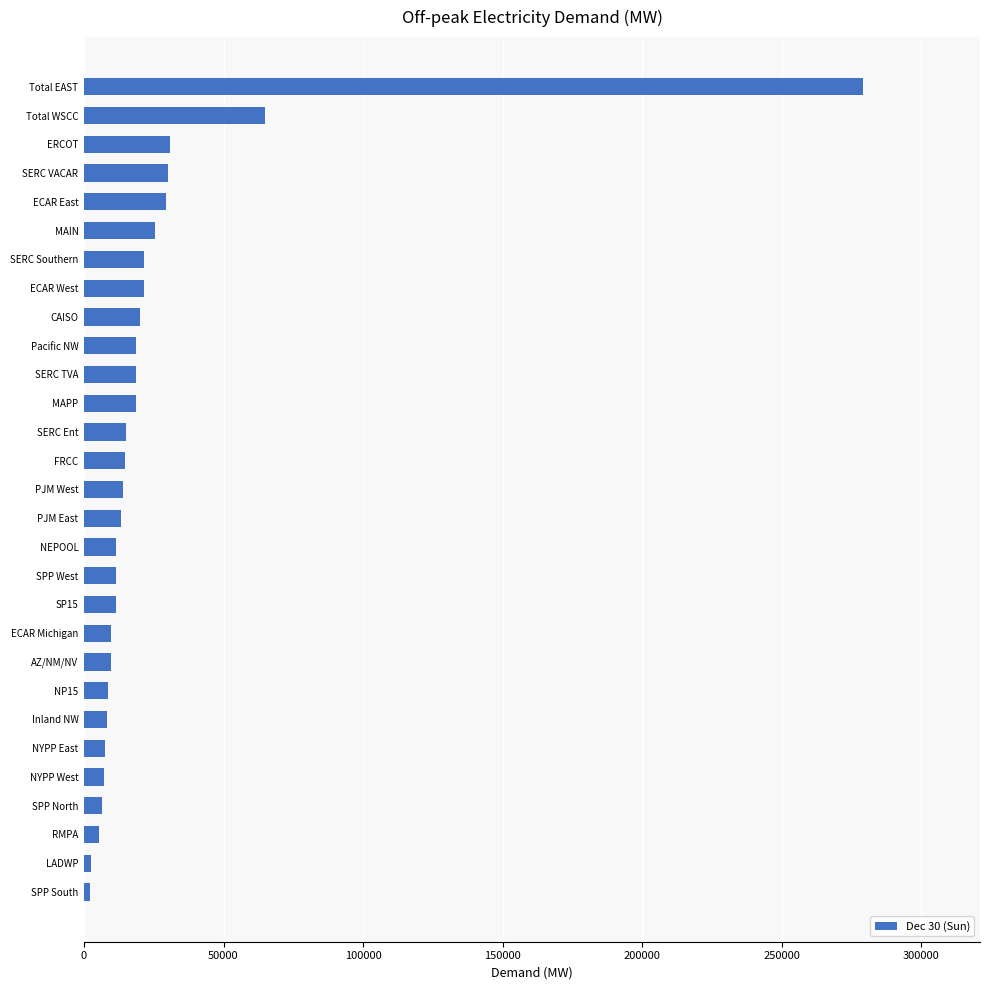

What is the change in value from SPP North to Total WSCC?

+58385.1